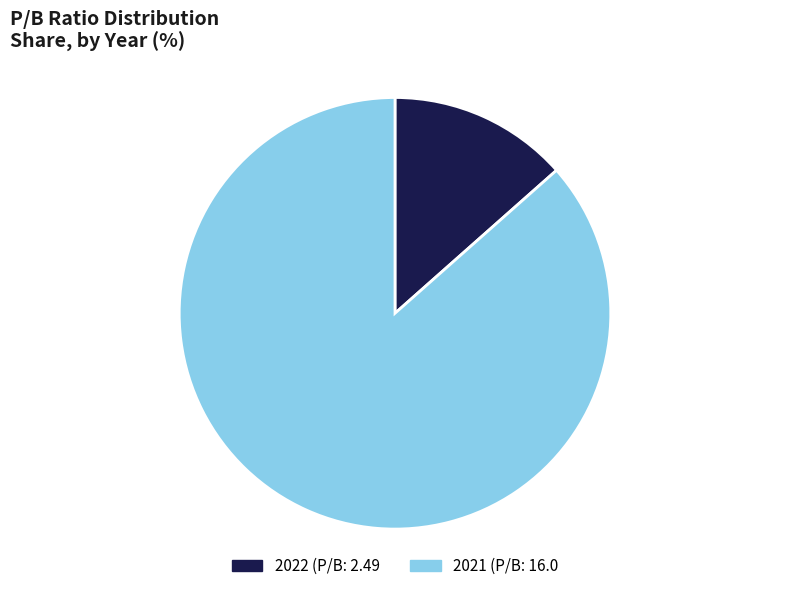

Which slice is the smallest?

2022